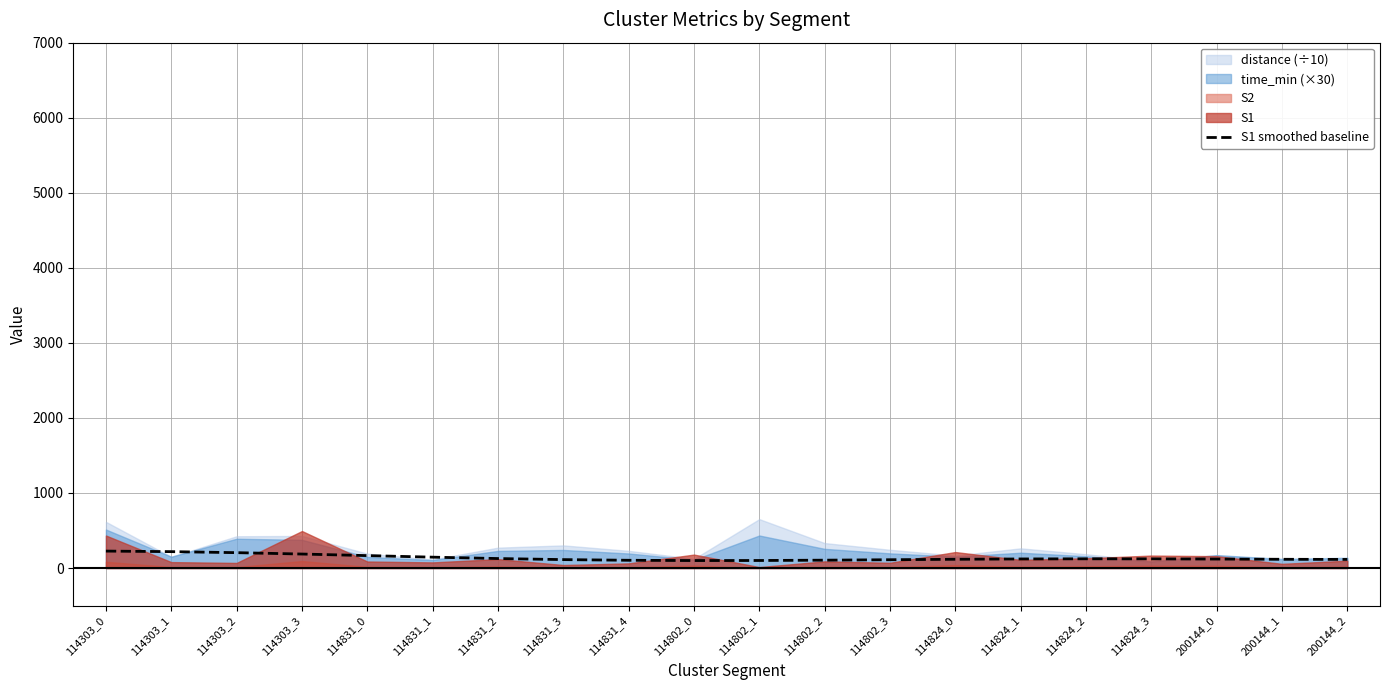

How many data points are above 121?

10